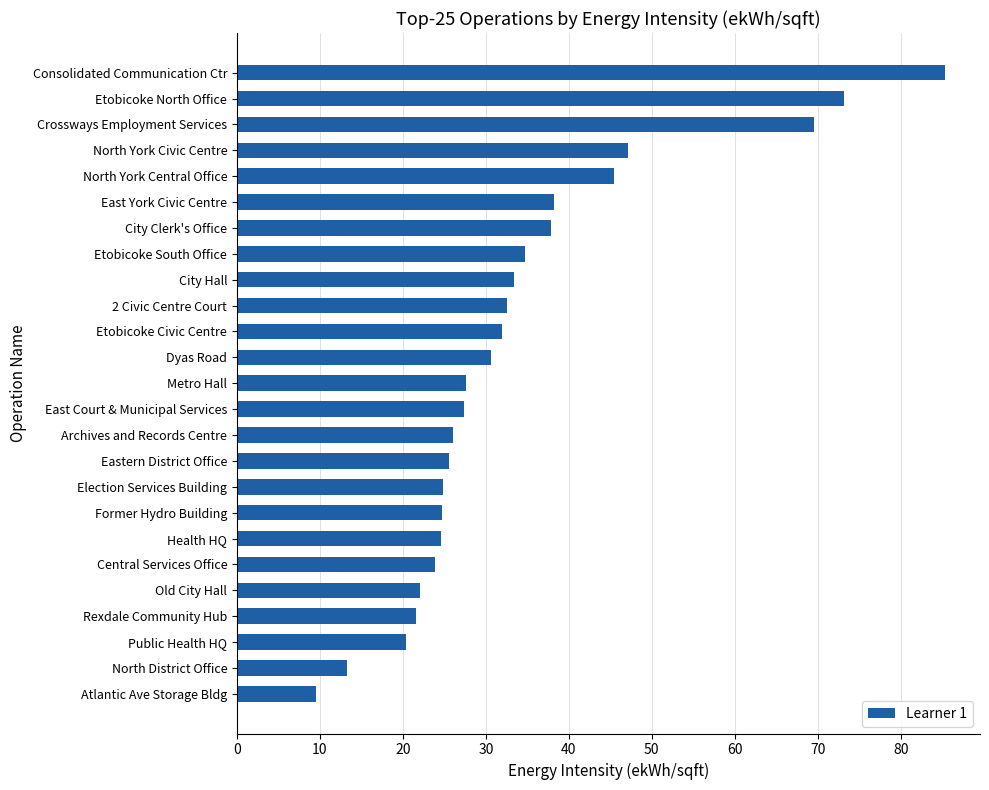

Which category has the highest value across all series?

Consolidated Communication Ctr